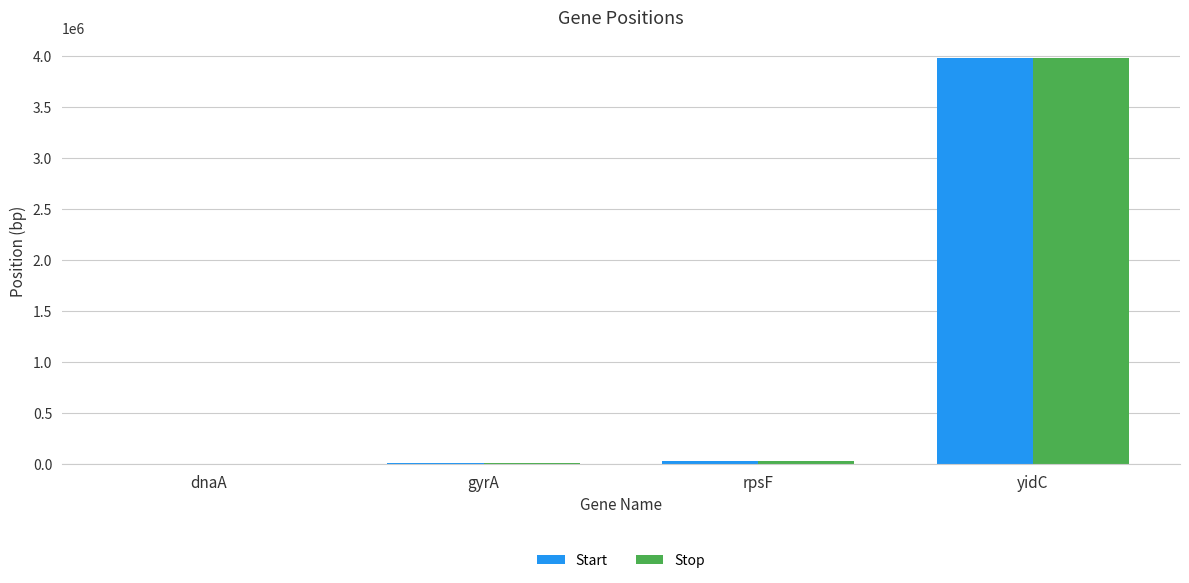

Which series changed the most between dnaA and yidC?

Stop